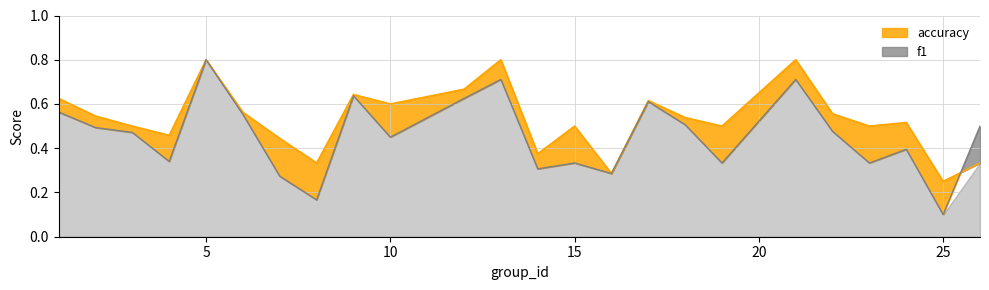

Which series ends up on top after the final intersection of f1 and accuracy?

f1